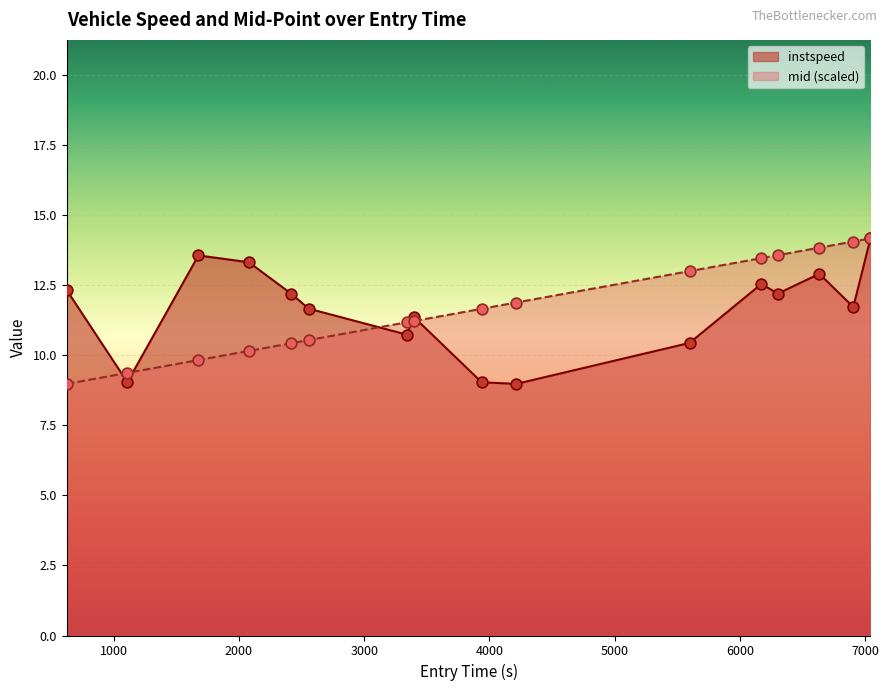

Which series has the largest Y range (max minus min)?

instspeed